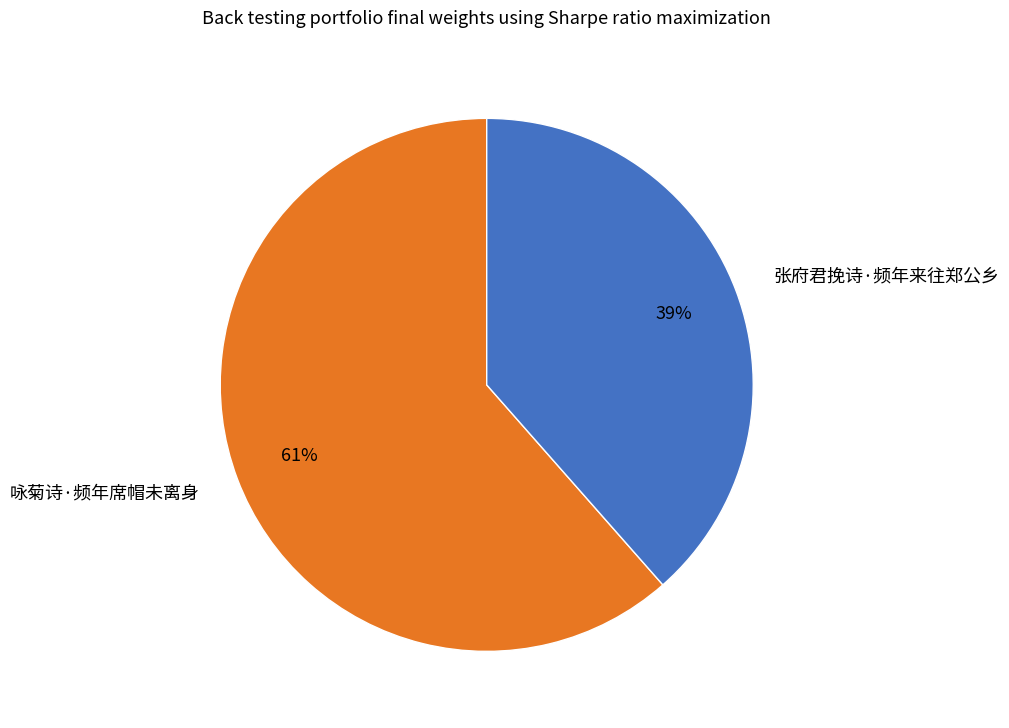

Between 咏菊诗·频年席帽未离身 and 张府君挽诗·频年来往郑公乡, which is larger?

咏菊诗·频年席帽未离身